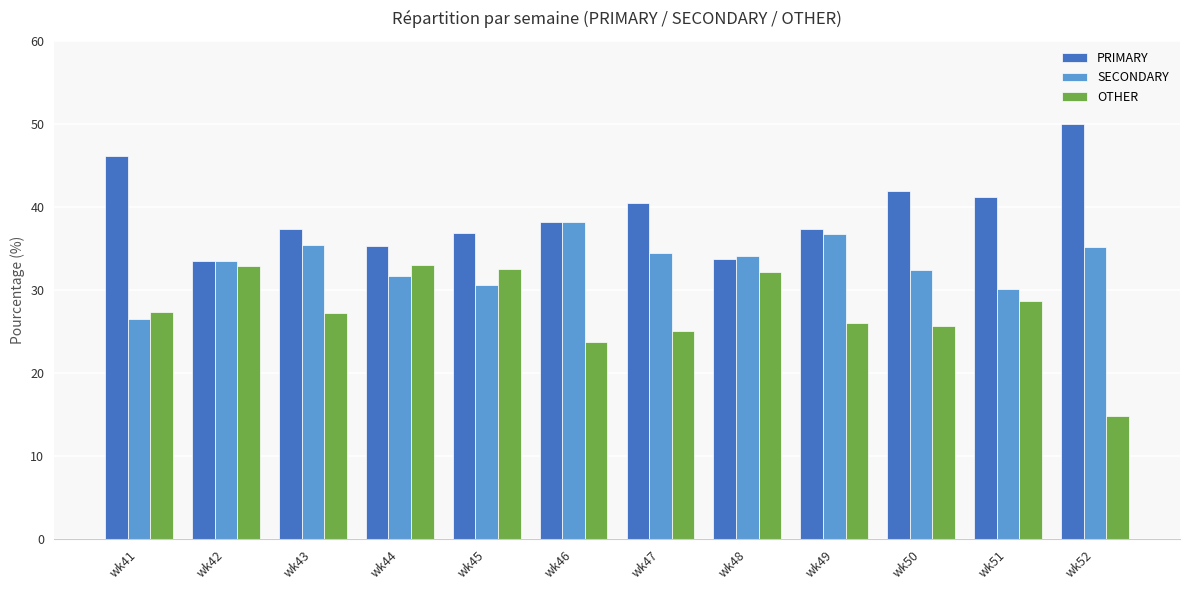

The OTHER series shows 14.8 at wk52. True or false?

True